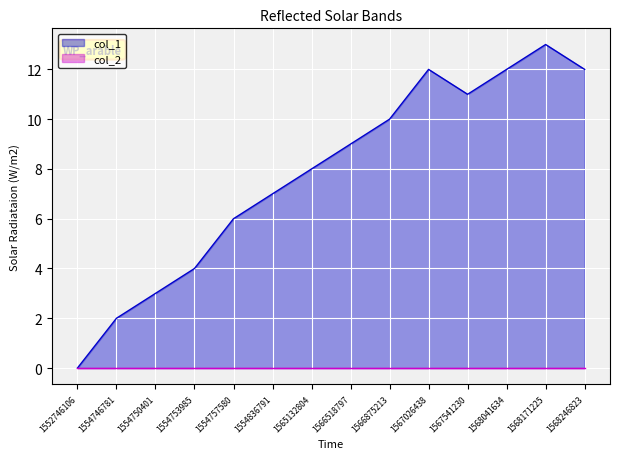

Approximately how many times larger is the value at 1554753985 compared to 1567541230?

0.4